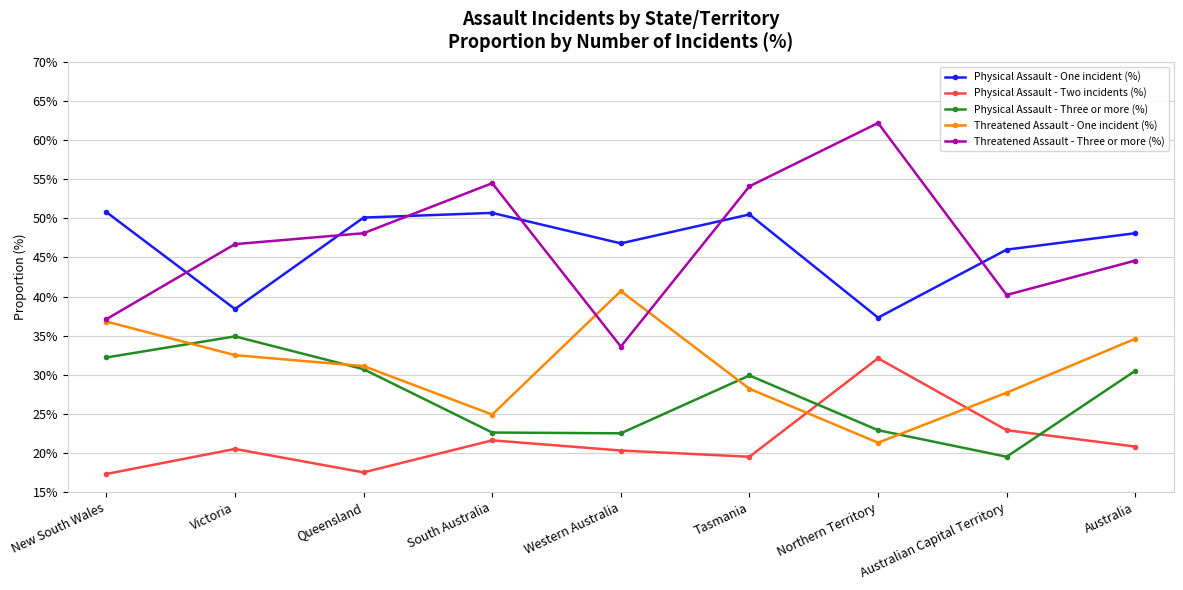

Which series has the widest spread of values?

Threatened Assault - Three or more (%)